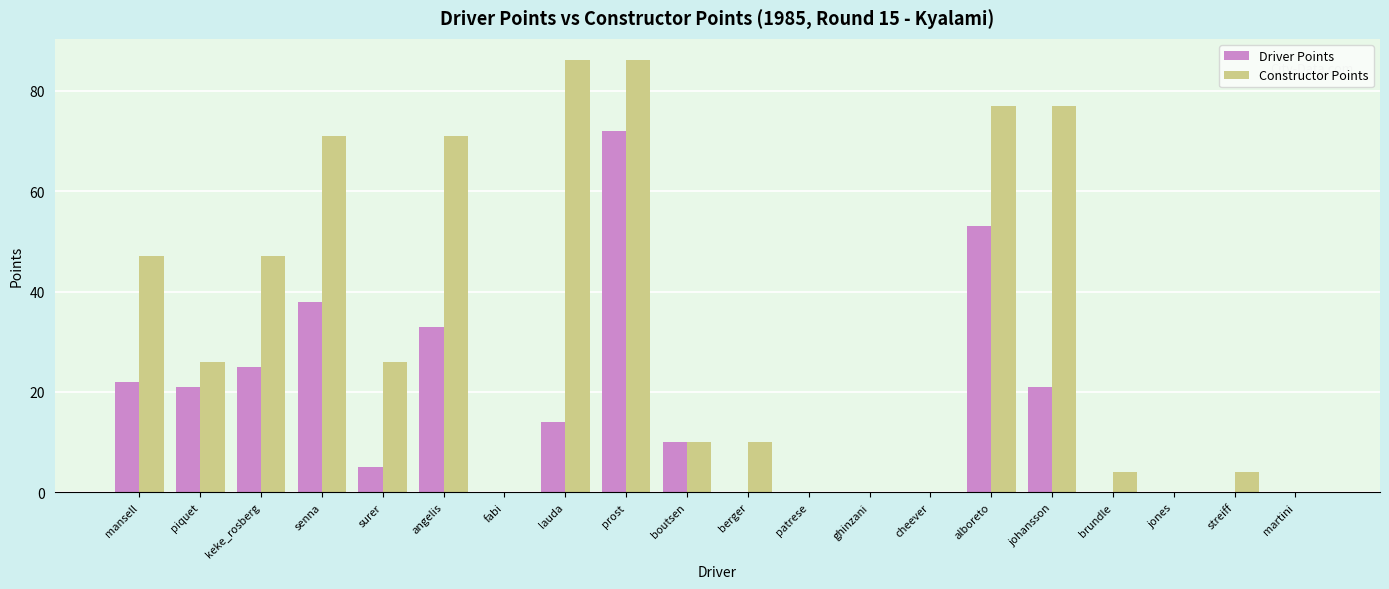

What is the maximum value for Constructor Points?

86